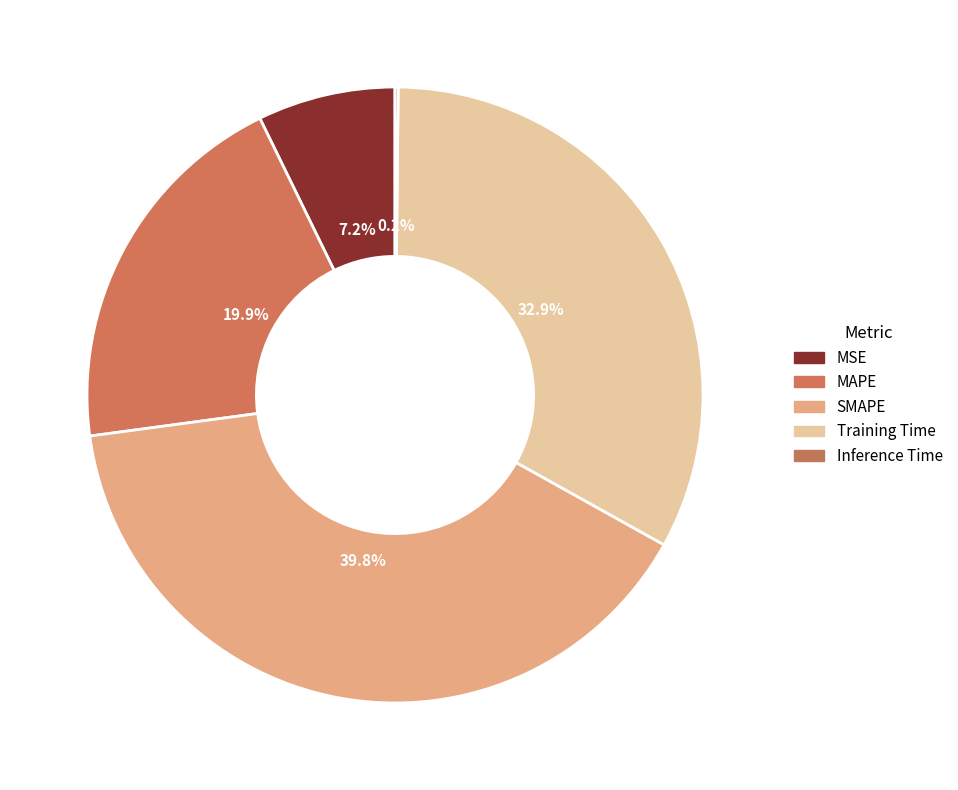

Do Training Time and MAPE together represent more than half of the pie?

Yes